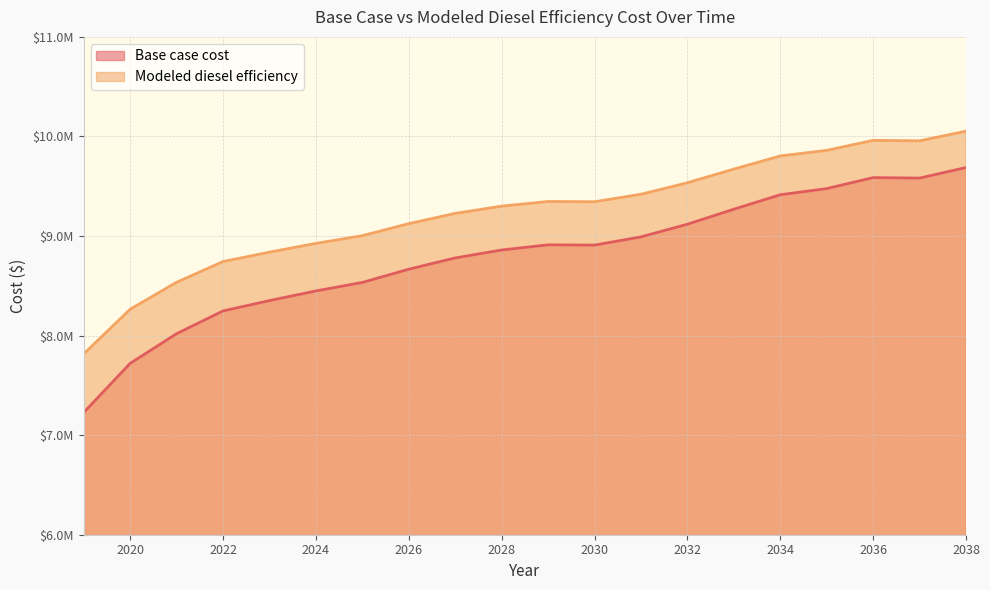

True or false: Base case cost and Modeled diesel efficiency cross at least once.

False